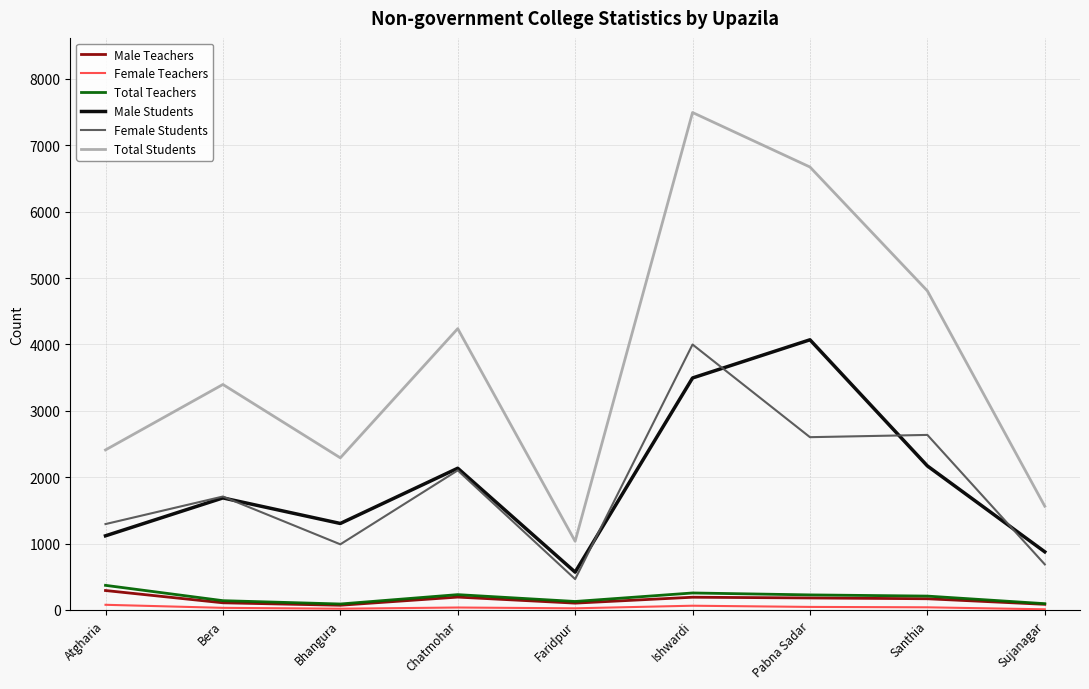

At which label does Total Teachers reach its peak?

Atgharia